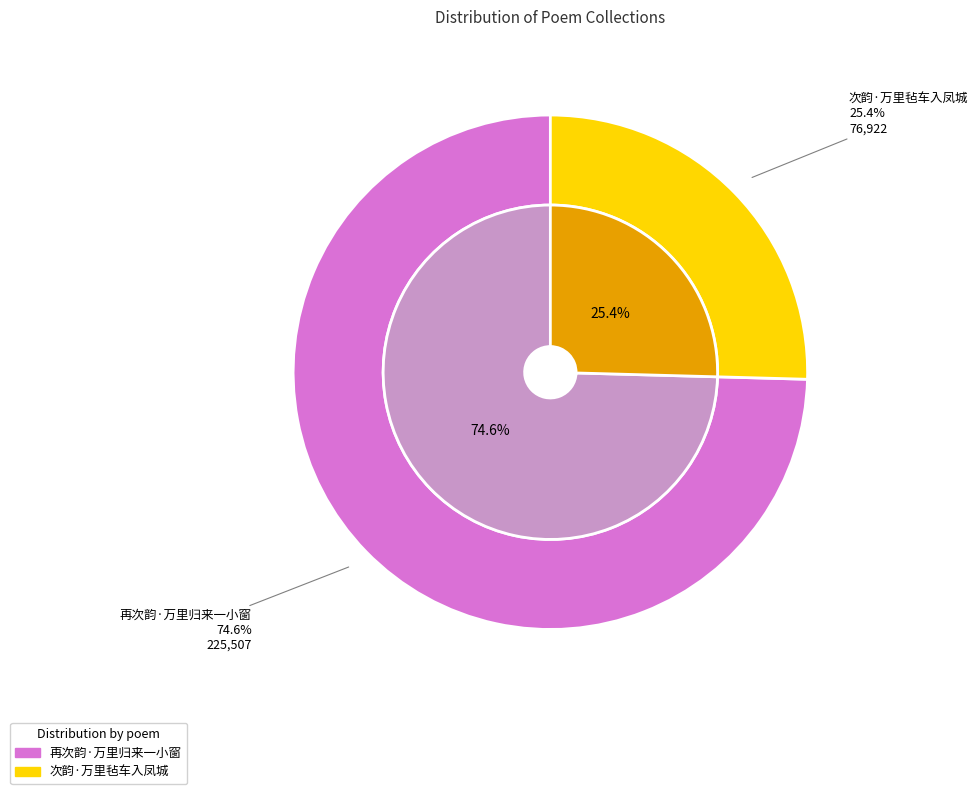

What is the total percentage of 次韵·万里毡车入凤城 and 再次韵·万里归来一小窗?

100.0%